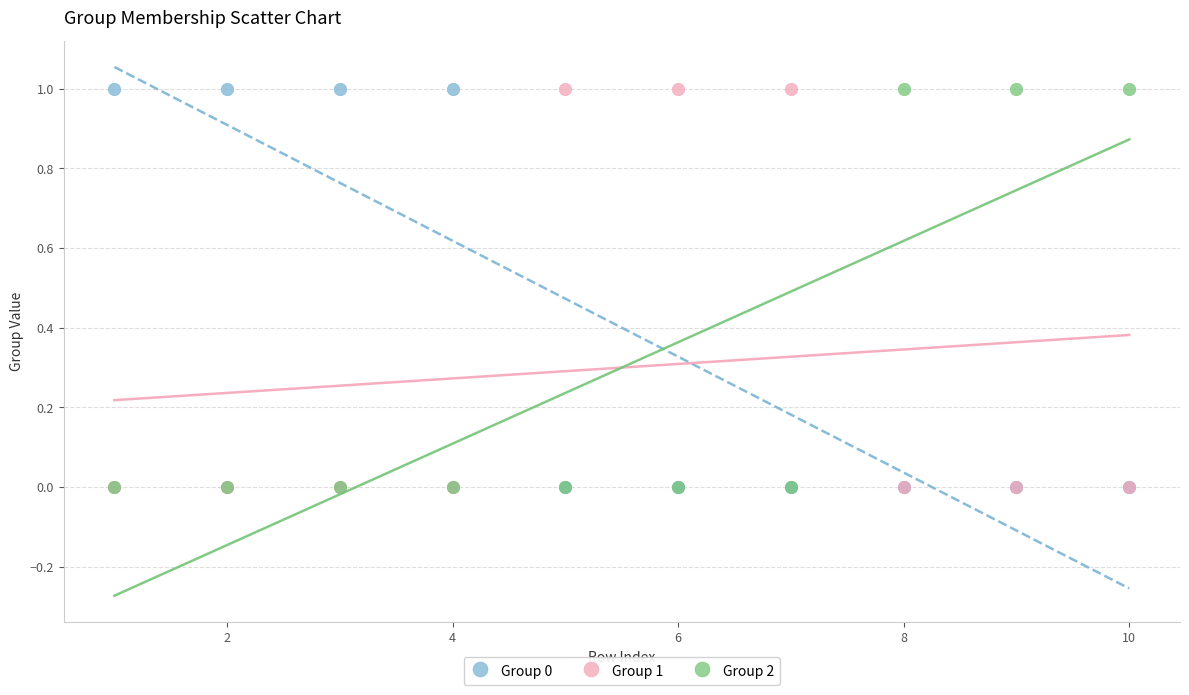

What are all the series names shown in the legend?

Group 0, Group 1, Group 2